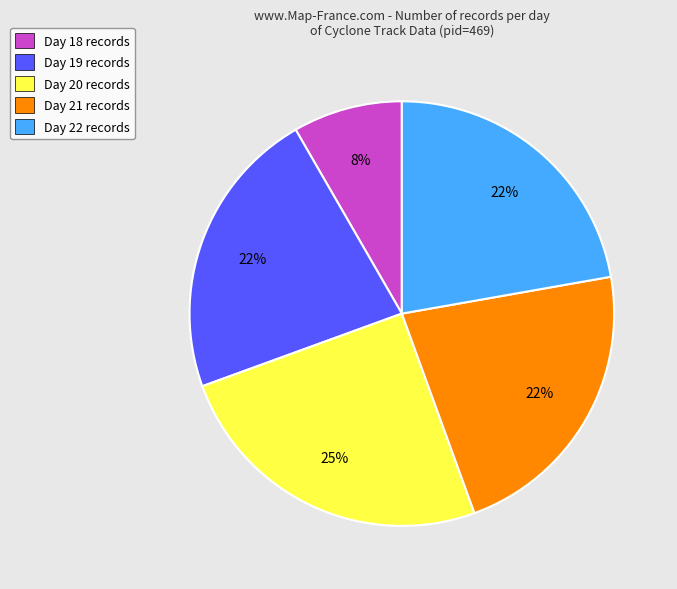

What is the largest slice in the pie chart?

Day 20